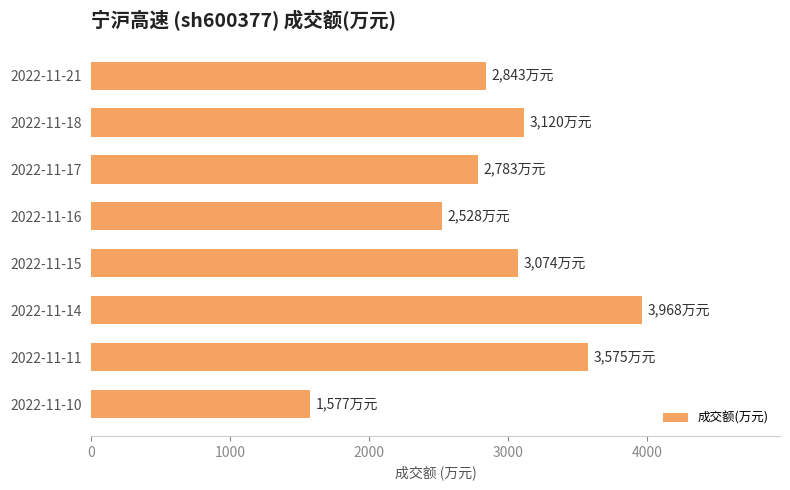

The value at 2022-11-17 is 1146. True or false?

False